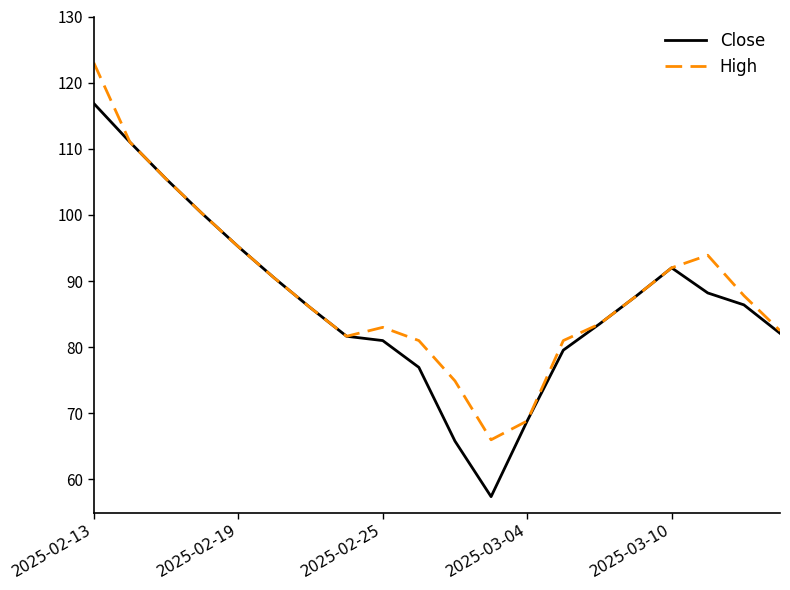

Which series has the largest range (max minus min)?

Close